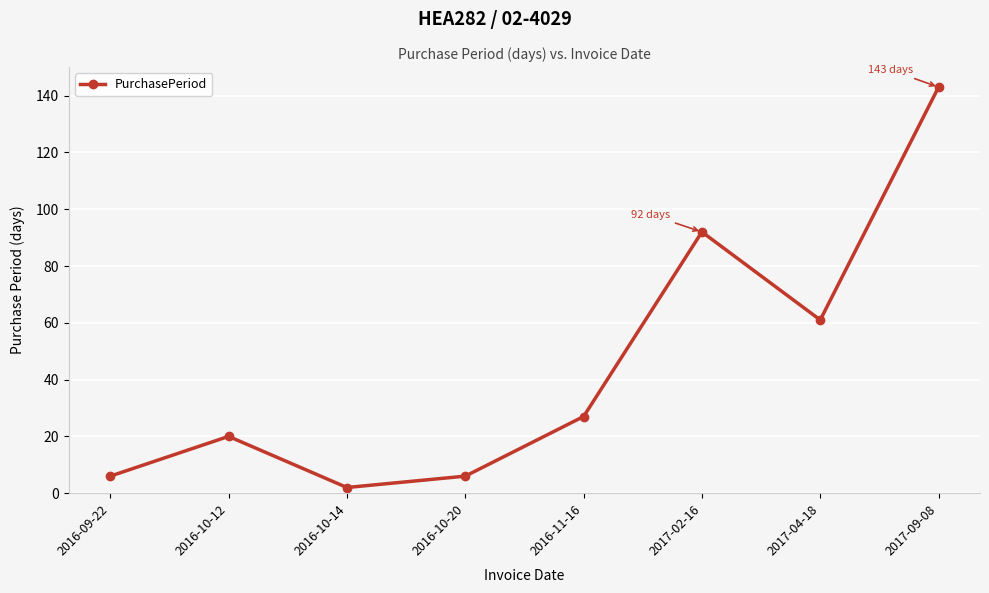

What is the sum of all values?

357